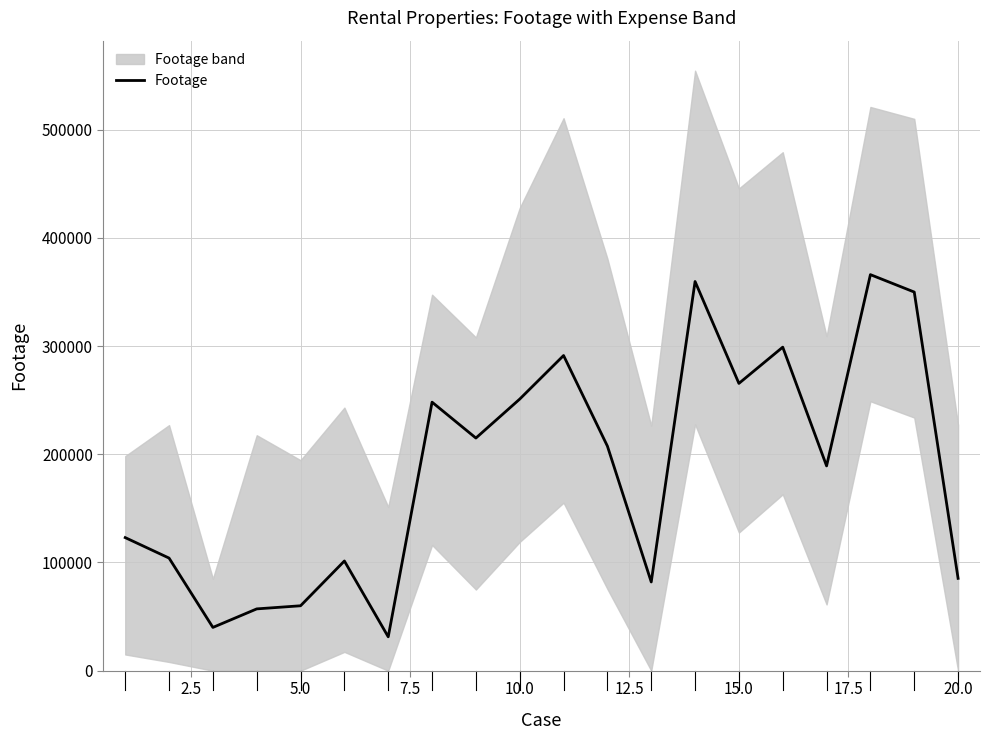

What is the difference between the second highest and minimum values?

328365